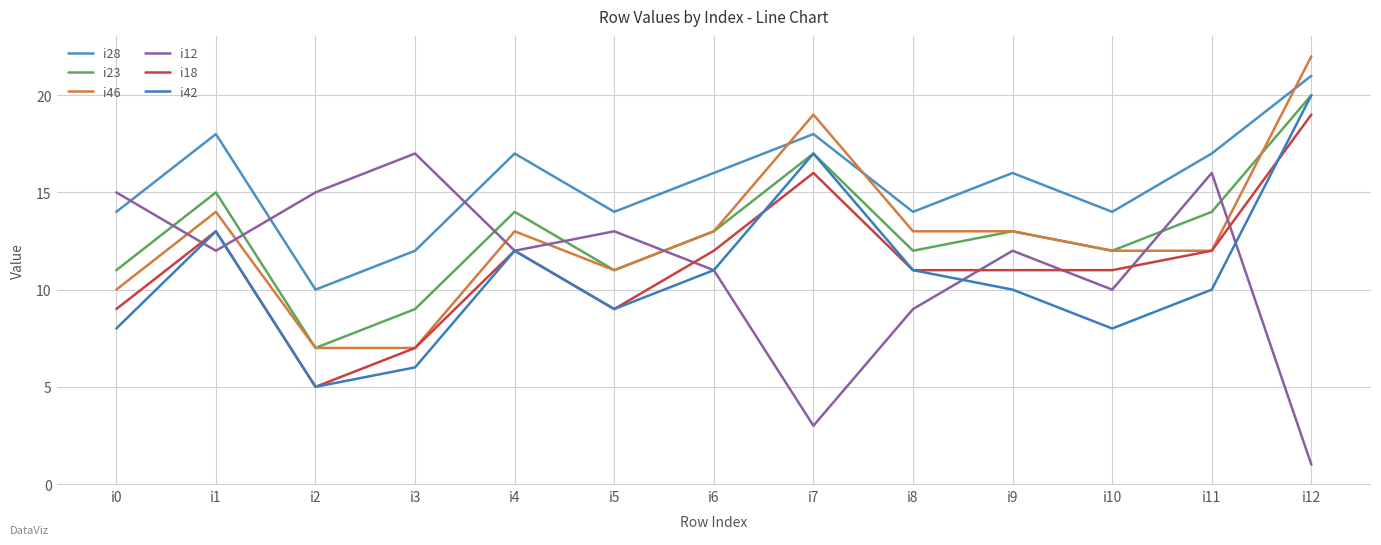

Which label corresponds to the smallest value in the chart?

i12